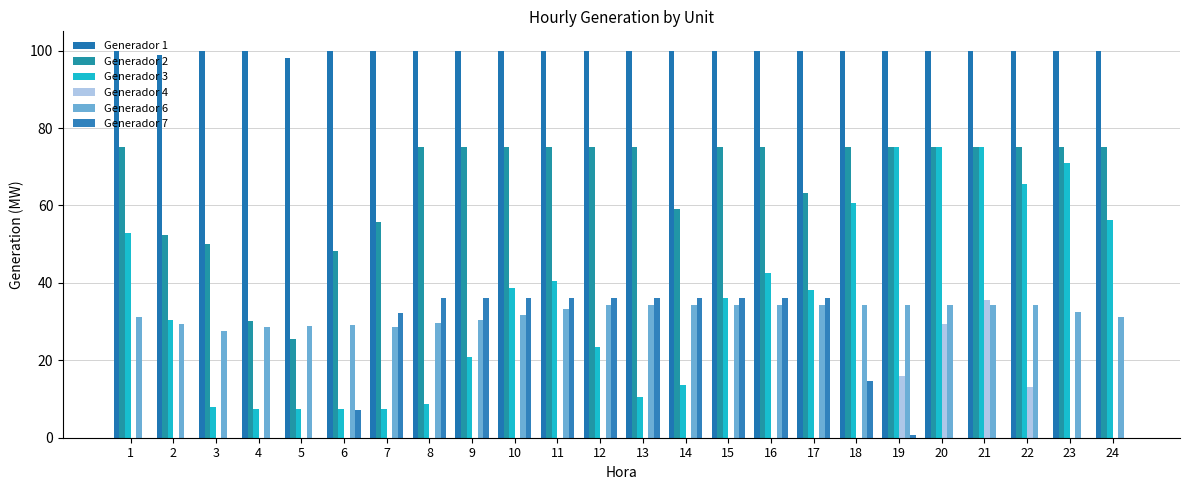

What is the approximate value of Generador 2 at 12?

75.0